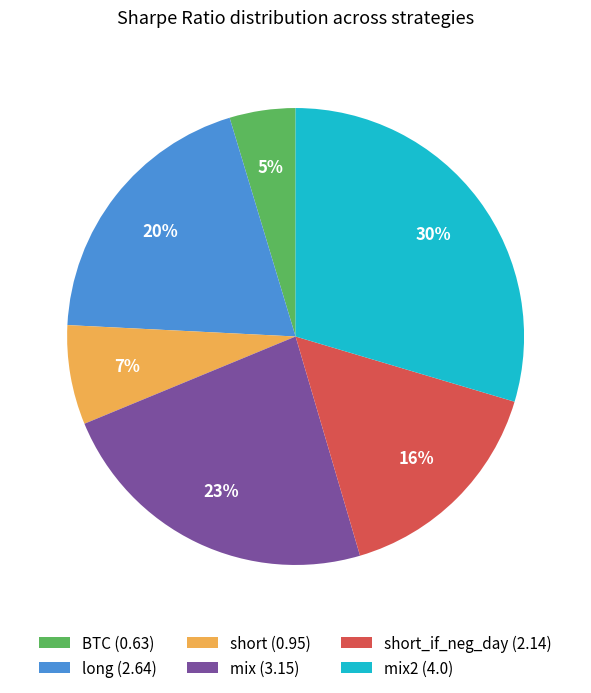

Count the number of slices in the pie.

6